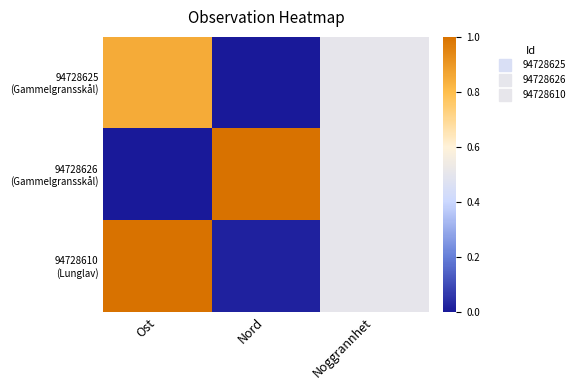

How many series are shown in this chart?

3